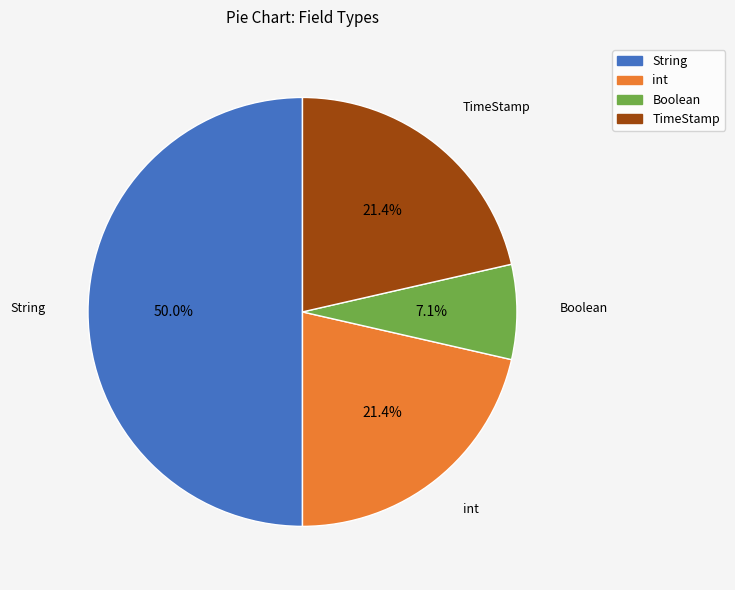

How many segments does this pie chart have?

4